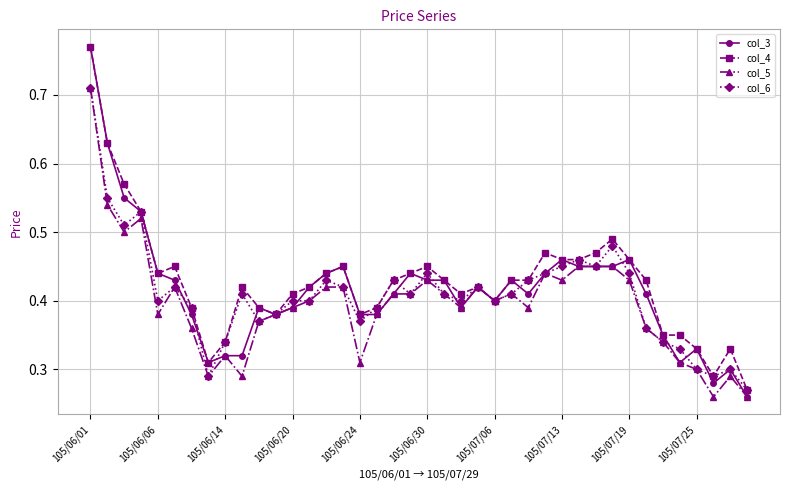

True or false: col_3 has more than 0 points higher than both neighbors.

True